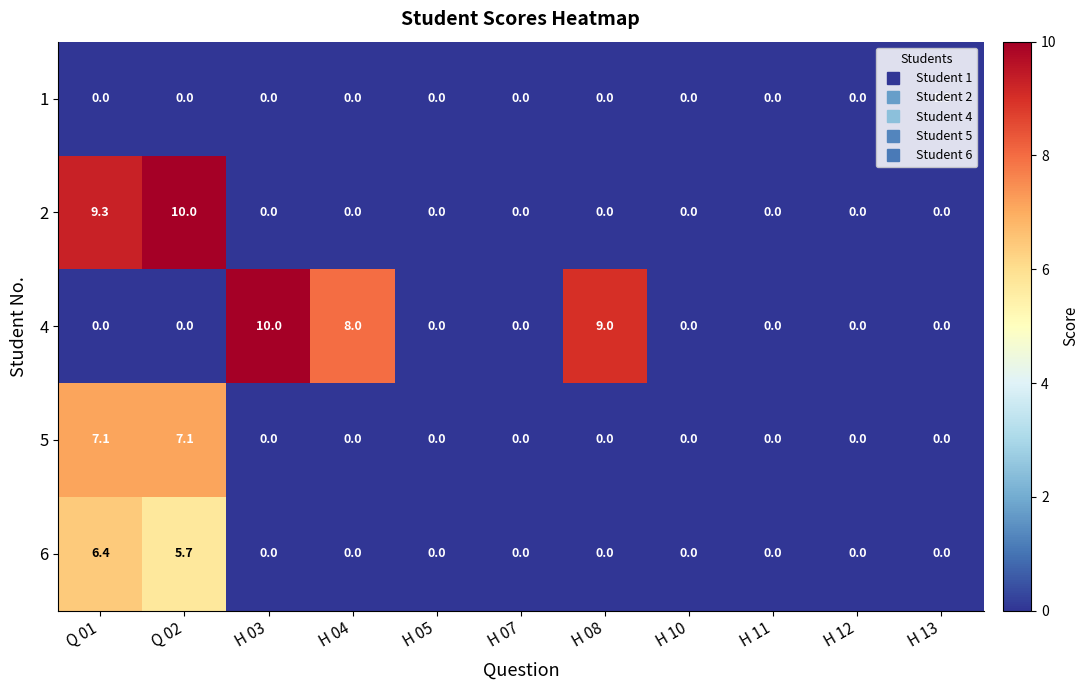

Which series has the largest total across all categories?

4